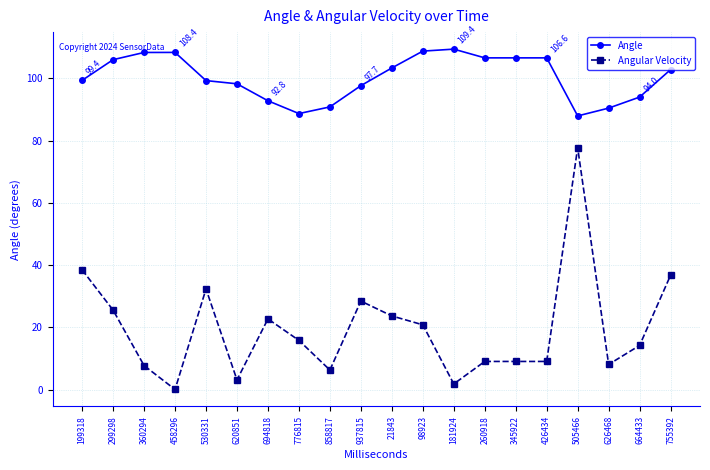

List the series in order of their peak value, highest first.

Angle, Angular Velocity